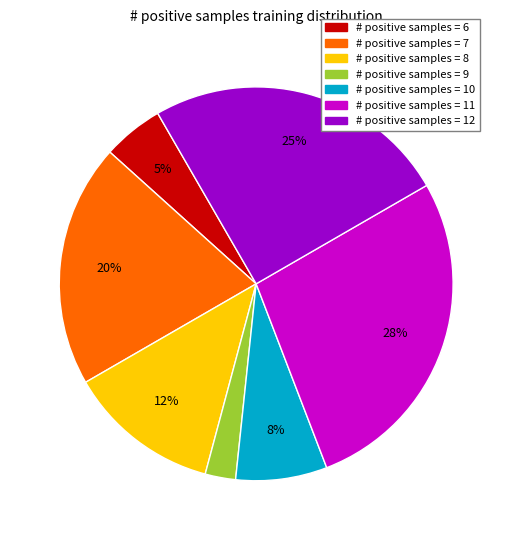

To the nearest percent, what is the average slice percentage?

14%